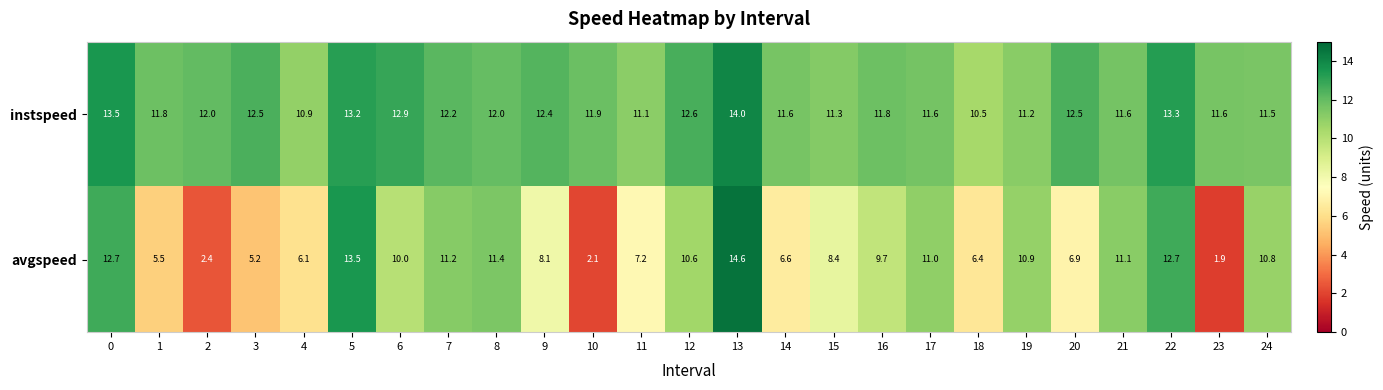

Which series has the largest total across all categories?

instspeed